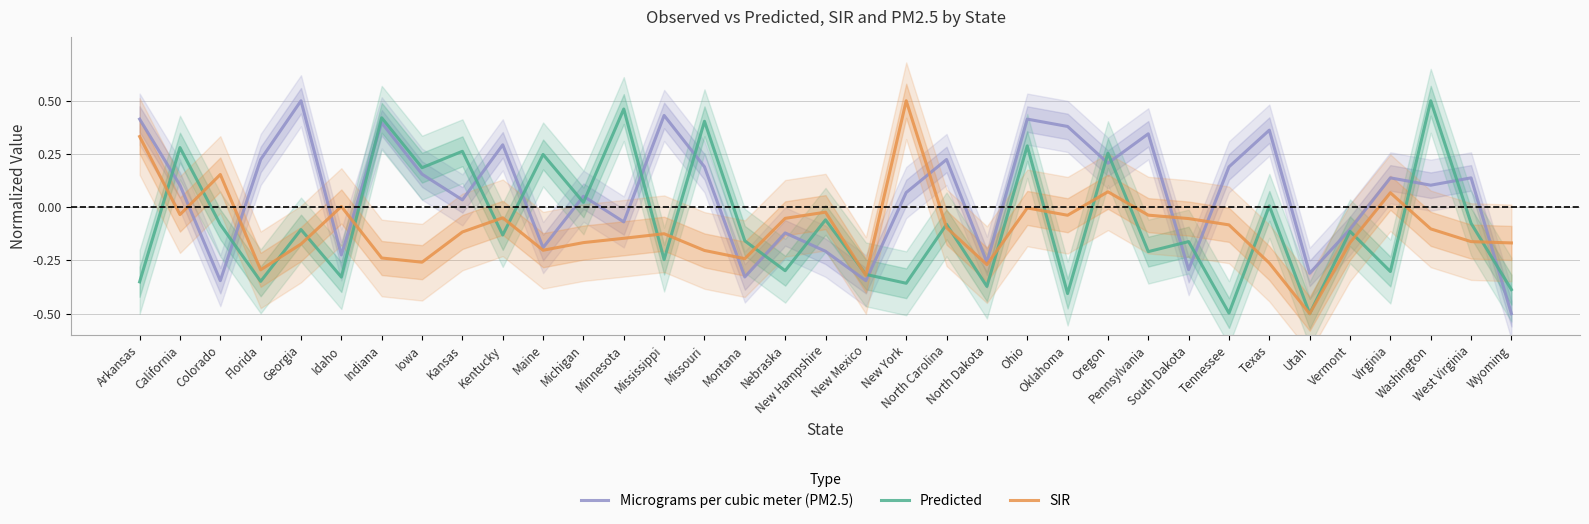

Which series has the largest total across all categories?

Micrograms per cubic meter (PM2.5)